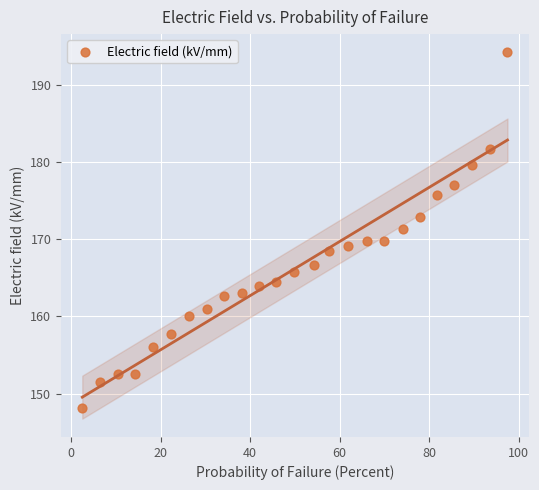

What is the range of Y values (max minus min)?

46.0